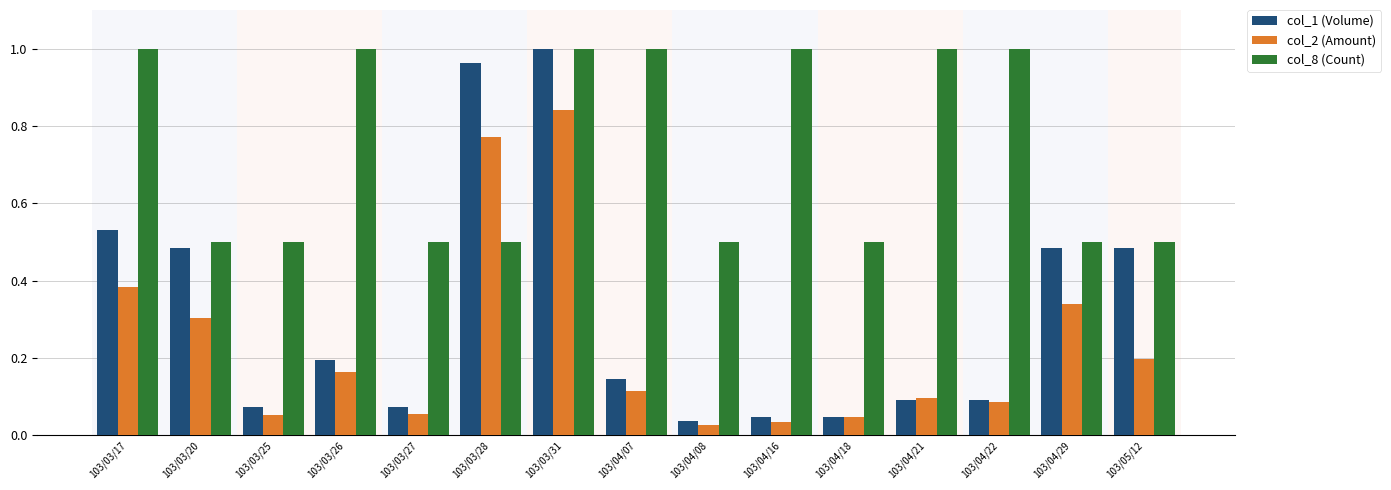

At which label does col_1 (Volume) reach its peak?

103/03/31